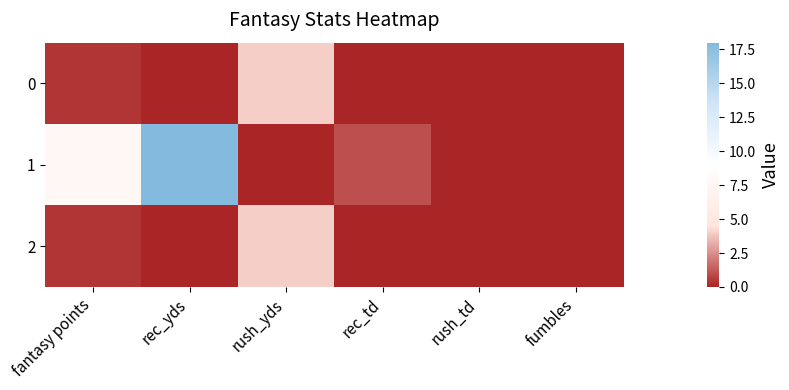

Rank the series by their maximum value, from lowest to highest.

0, 2, 1